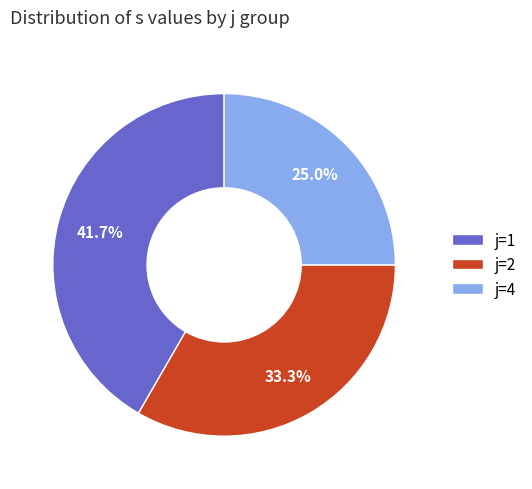

To the nearest percent, what is the difference between the largest and smallest slice percentages?

17%